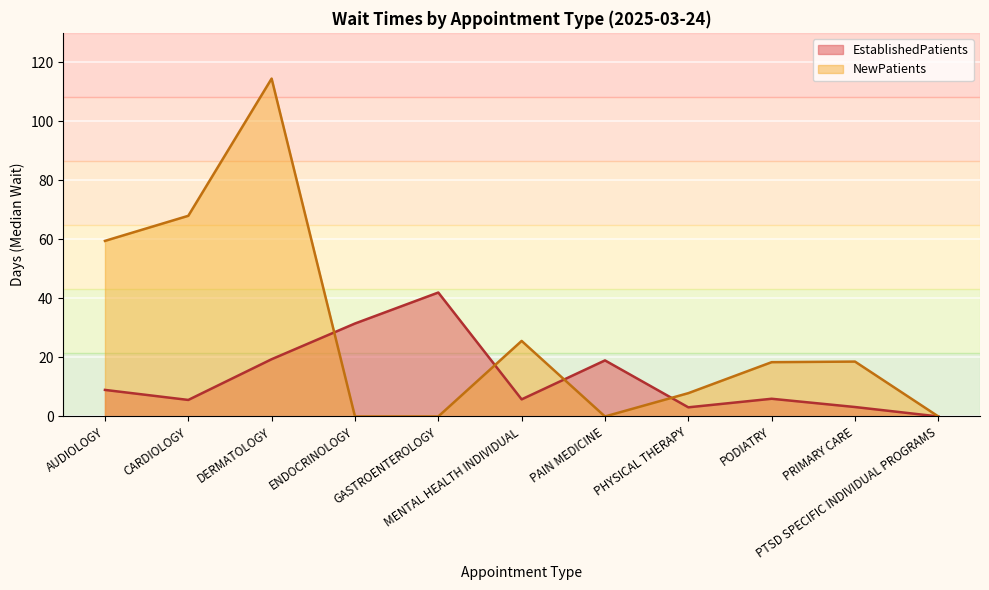

How many series are shown in this chart?

2